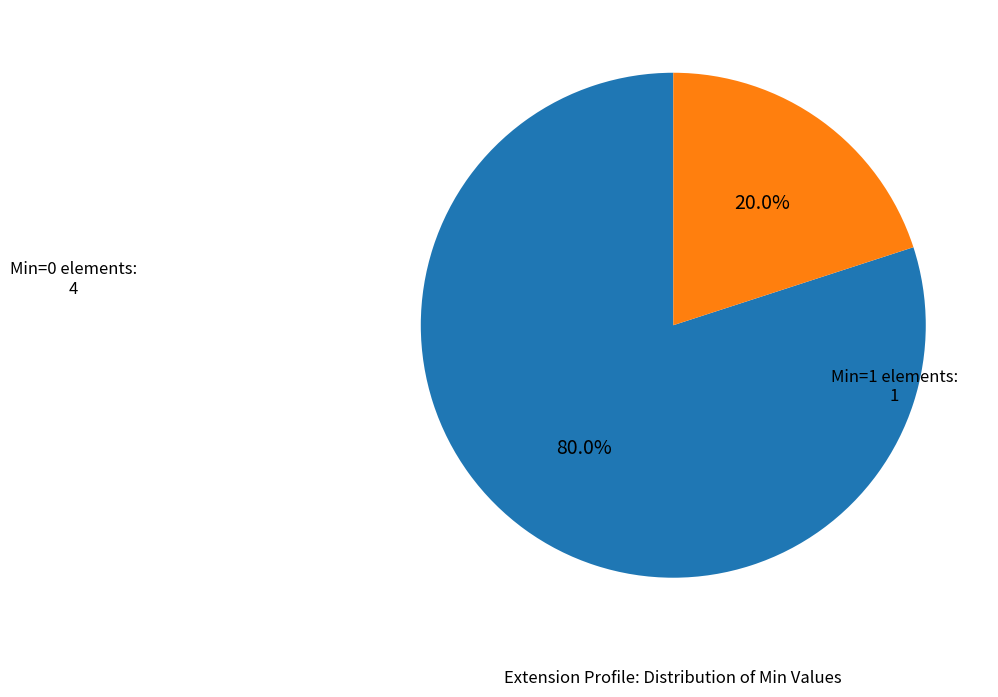

Is there a majority slice in this chart?

Yes